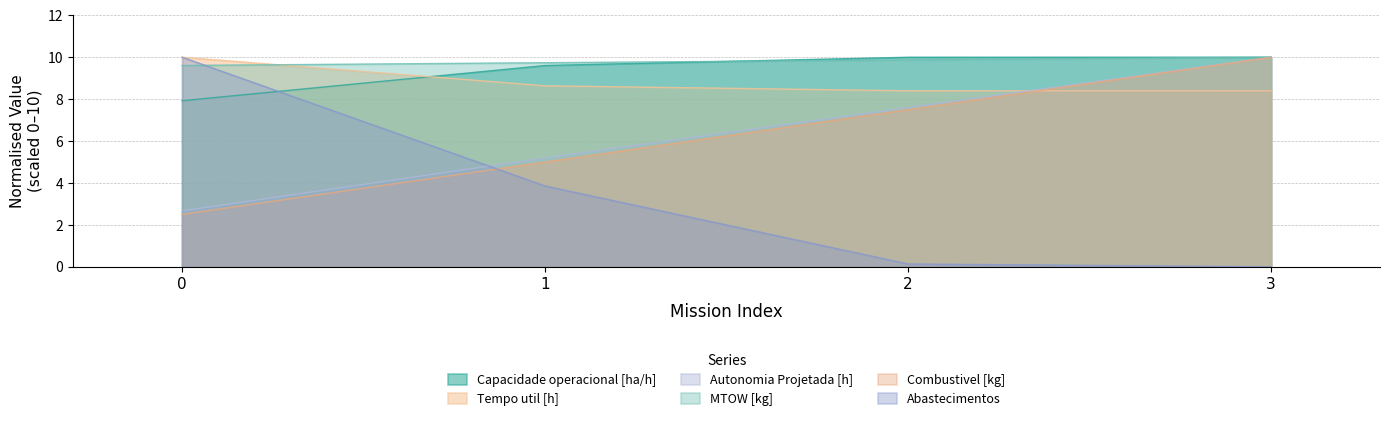

Rank the categories by Autonomia Projetada [h] value from highest to lowest.

3, 2, 1, 0